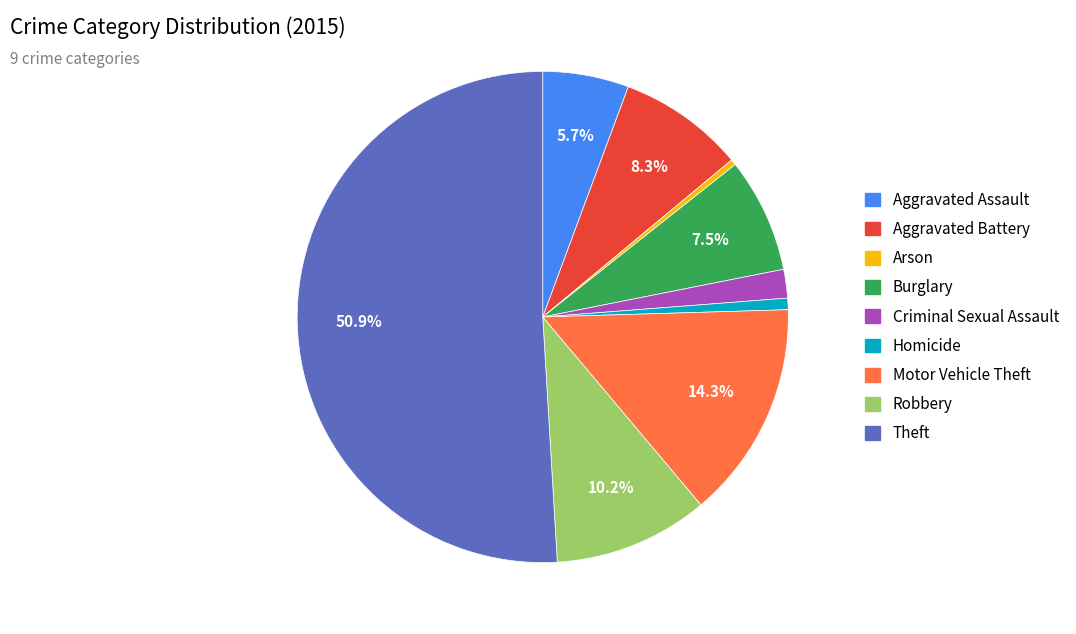

The Arson slice represents 9% of the pie. True or false?

False